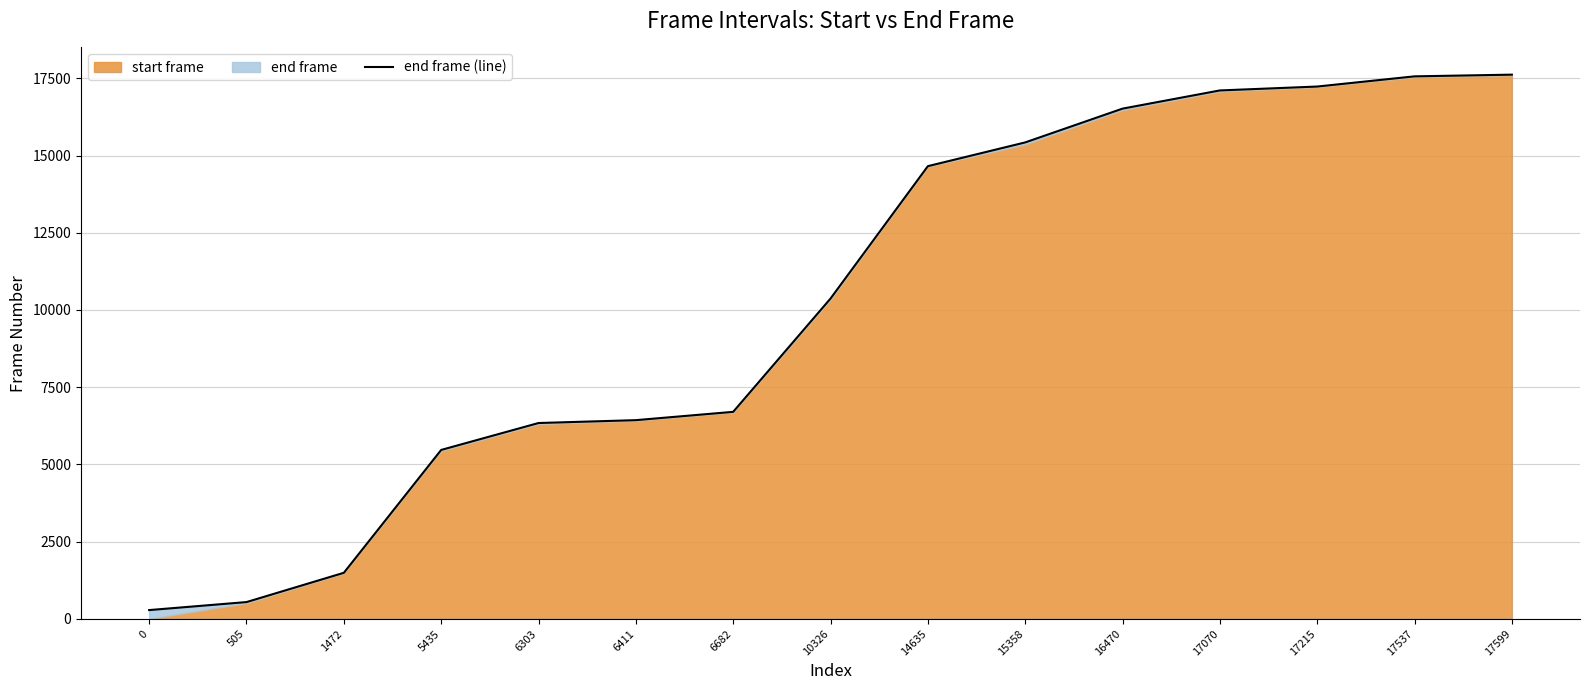

Reading left to right, what are all the values shown in this chart?

283	542	1490	5468	6339	6432	6701	10369	14655	15424	16518	17107	17233	17563	17618